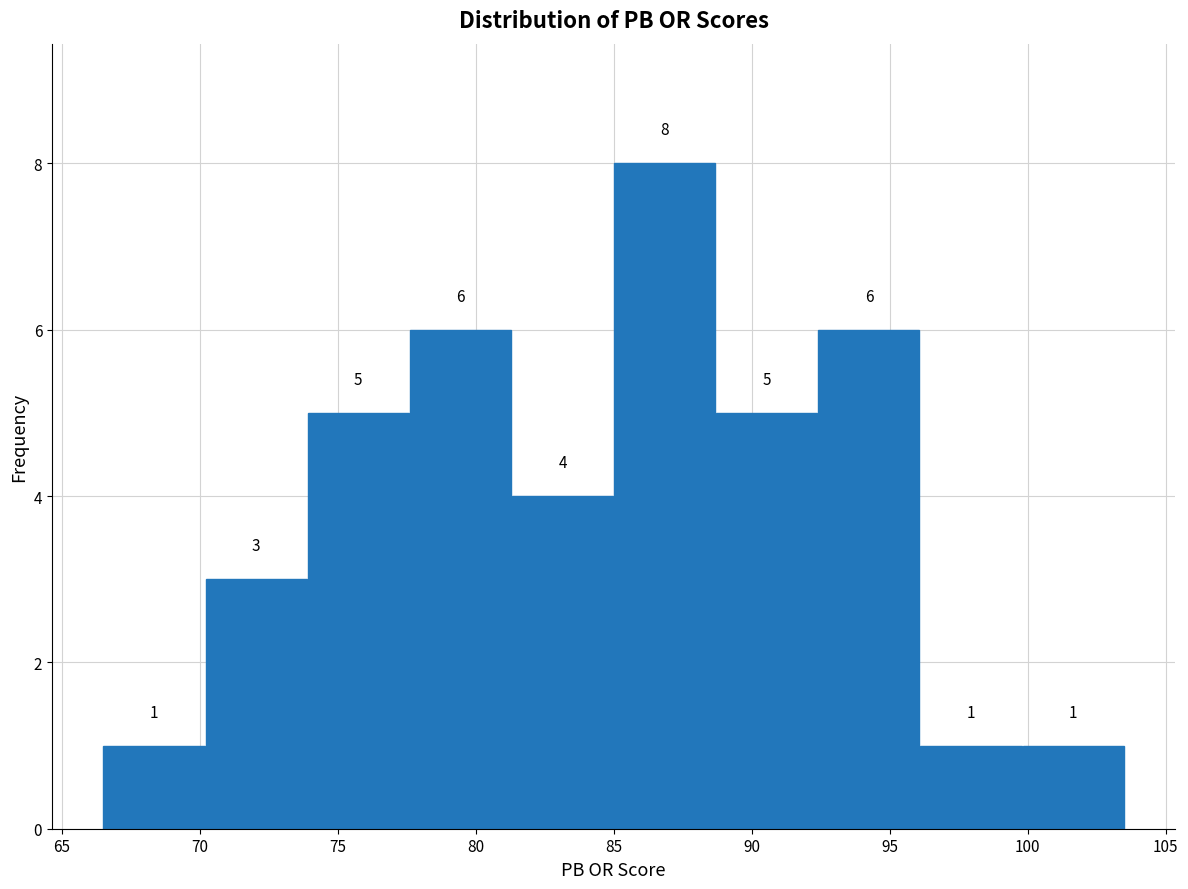

Which range on the x-axis has the tallest bar?

85.0 to 88.7